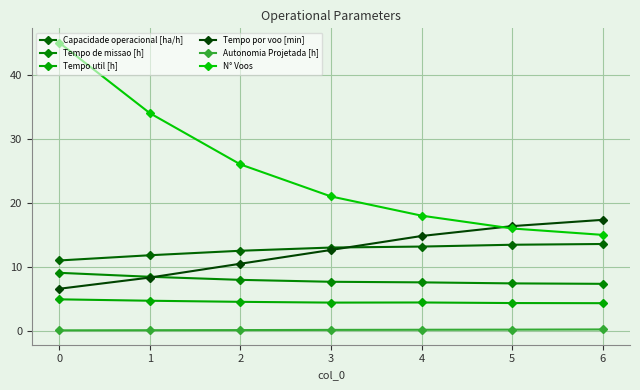

Which series has the widest spread of values?

N° Voos